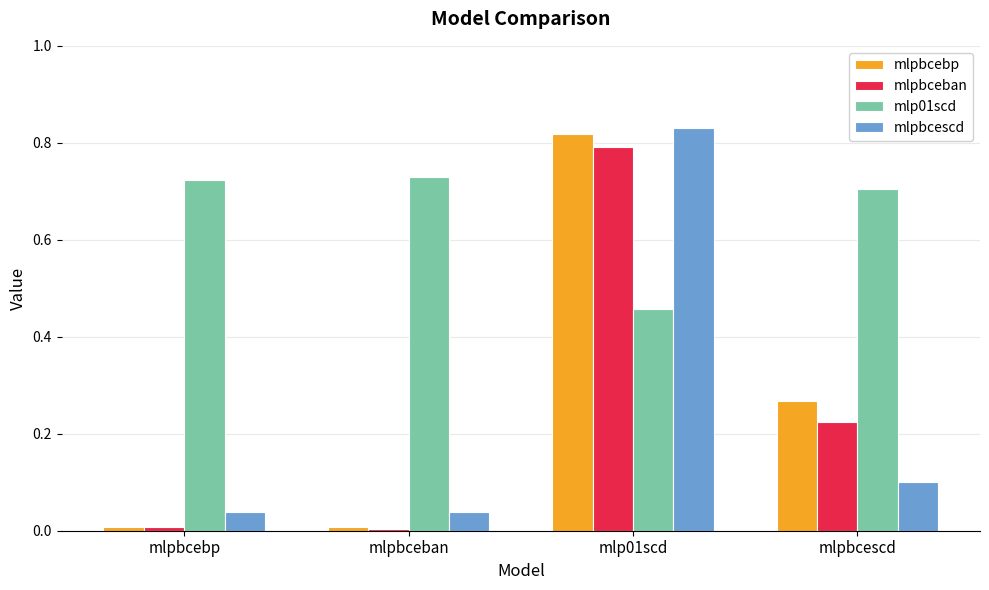

How many bars are there in each group?

4